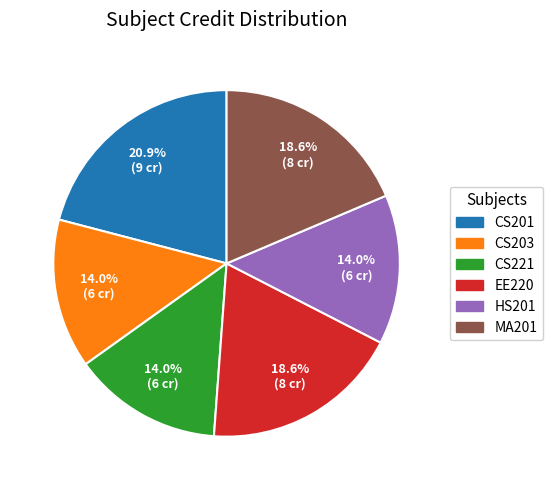

Which has a higher value, CS221 or CS201?

CS201